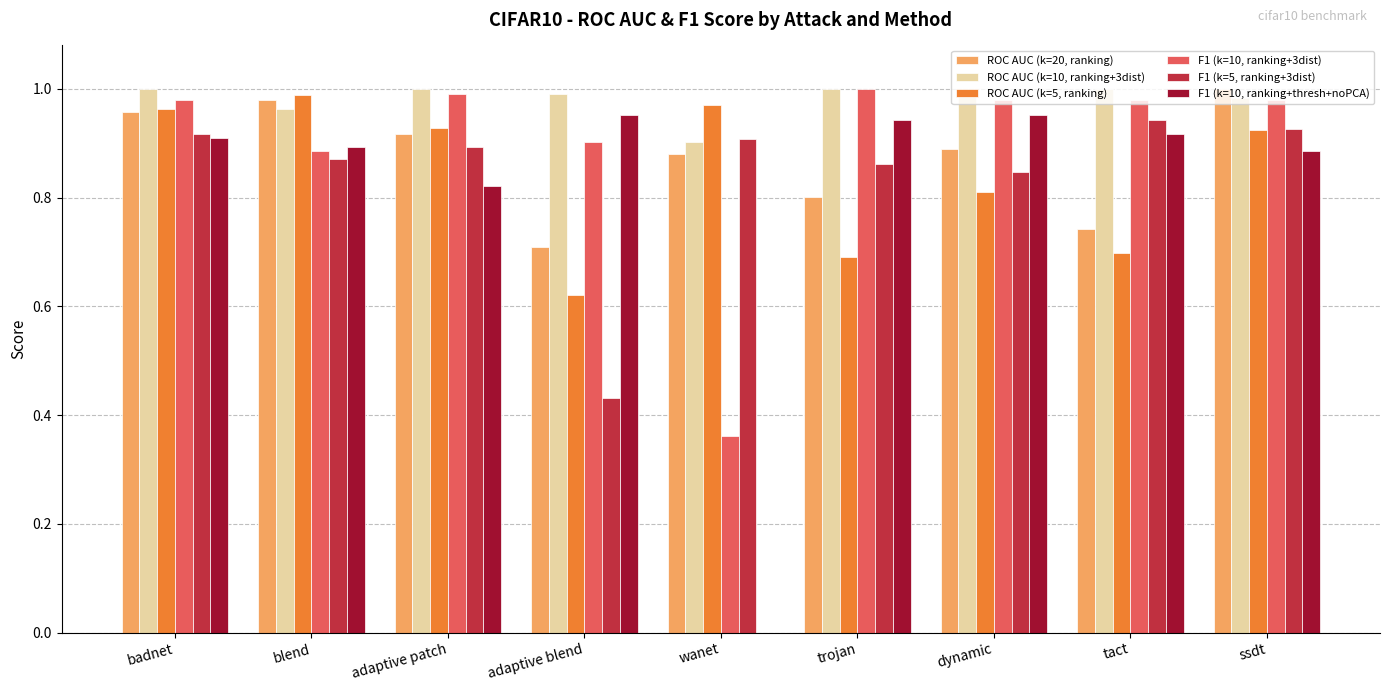

Count the F1 (k=5, ranking+3dist) values in the range 0 to 1.

9